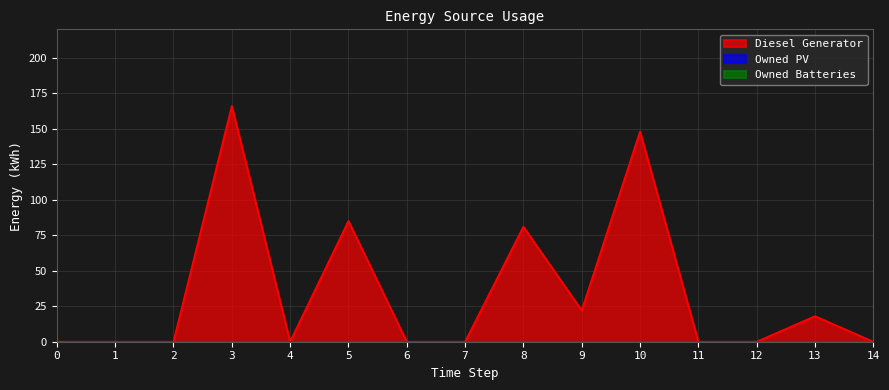

At how many categories does at least one series exceed 116?

2